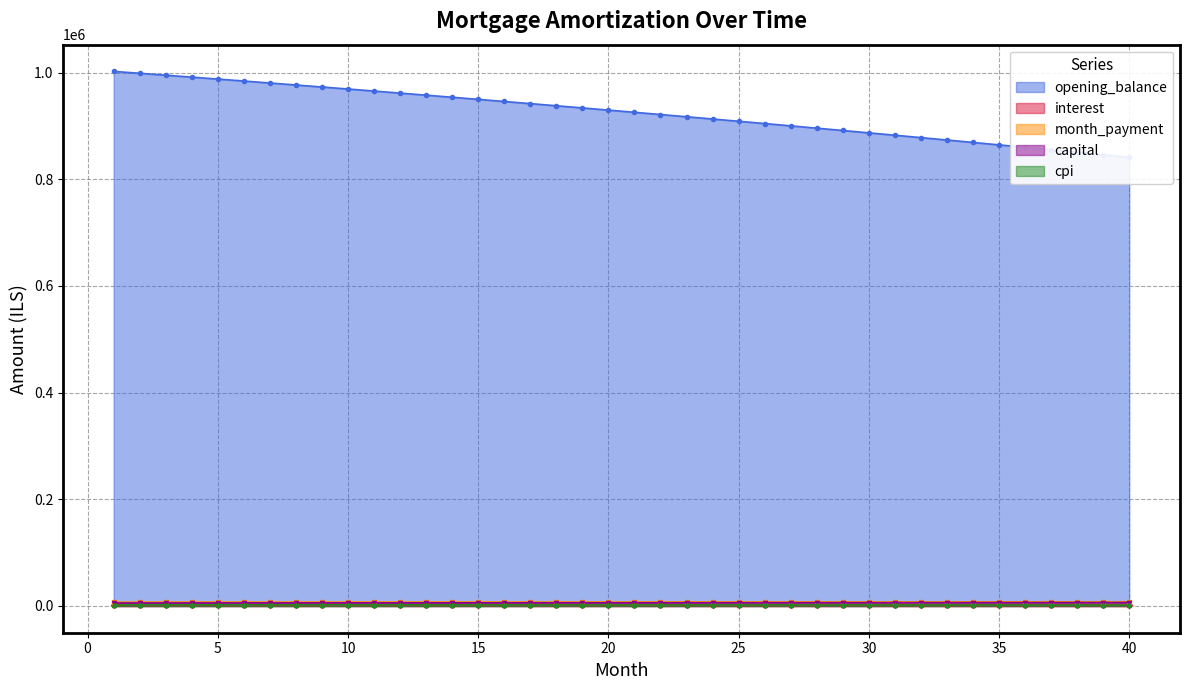

What is the difference between the maximum and minimum values in the opening_balance series?

161106.9